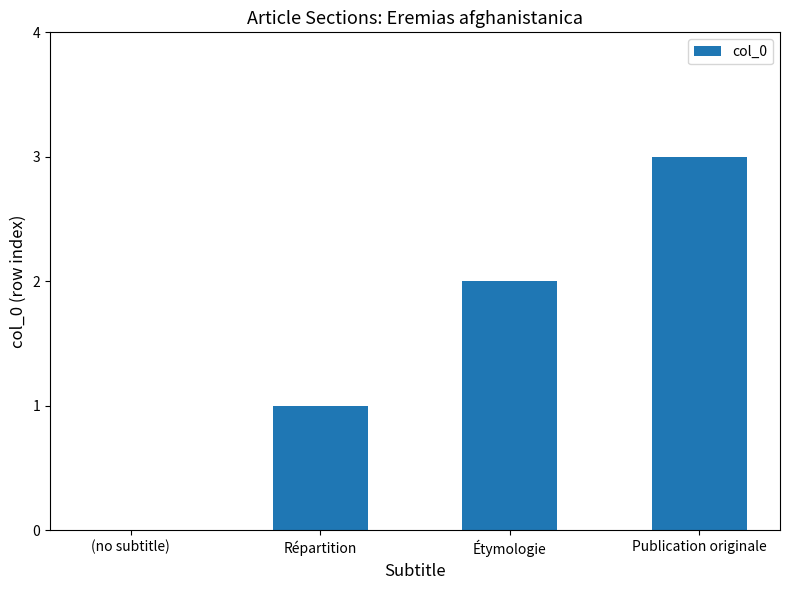

Between Étymologie and Publication originale, which is larger?

Publication originale